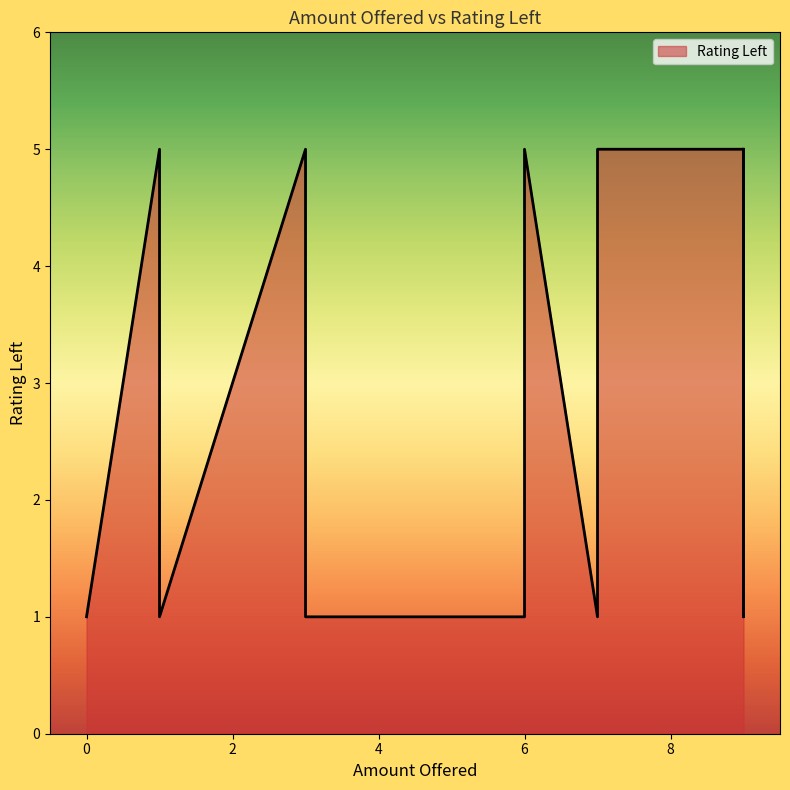

How many values are between 1 and 5?

16